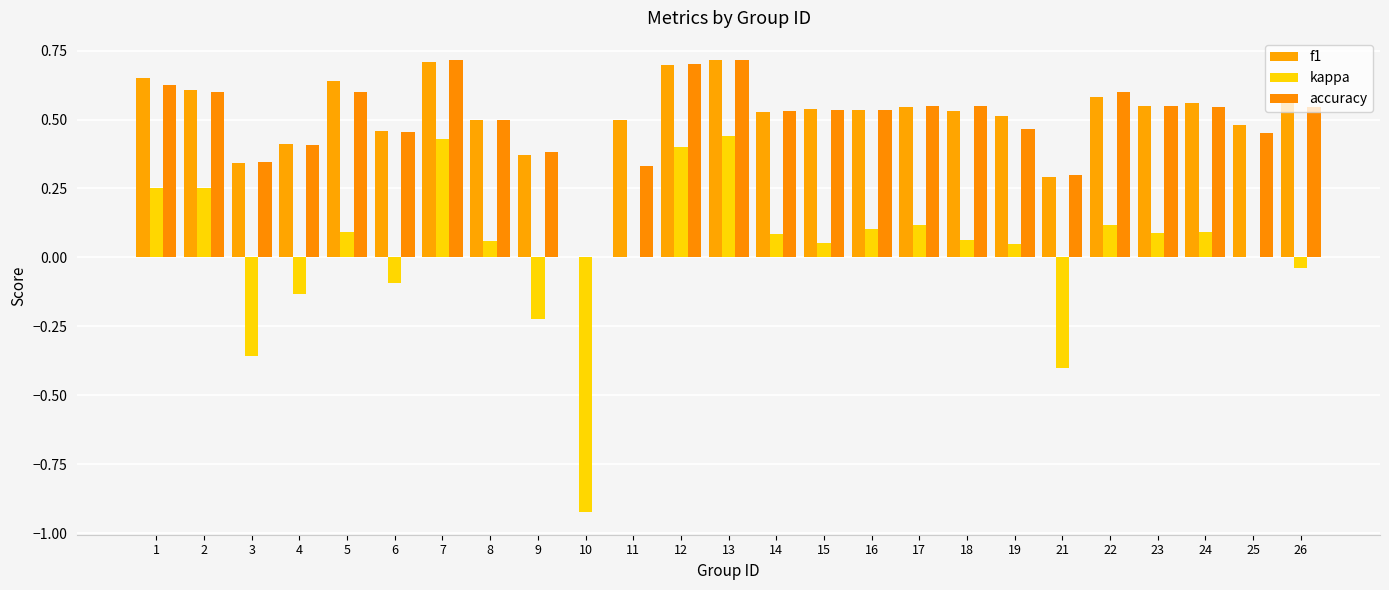

Which series has the largest total across all categories?

f1